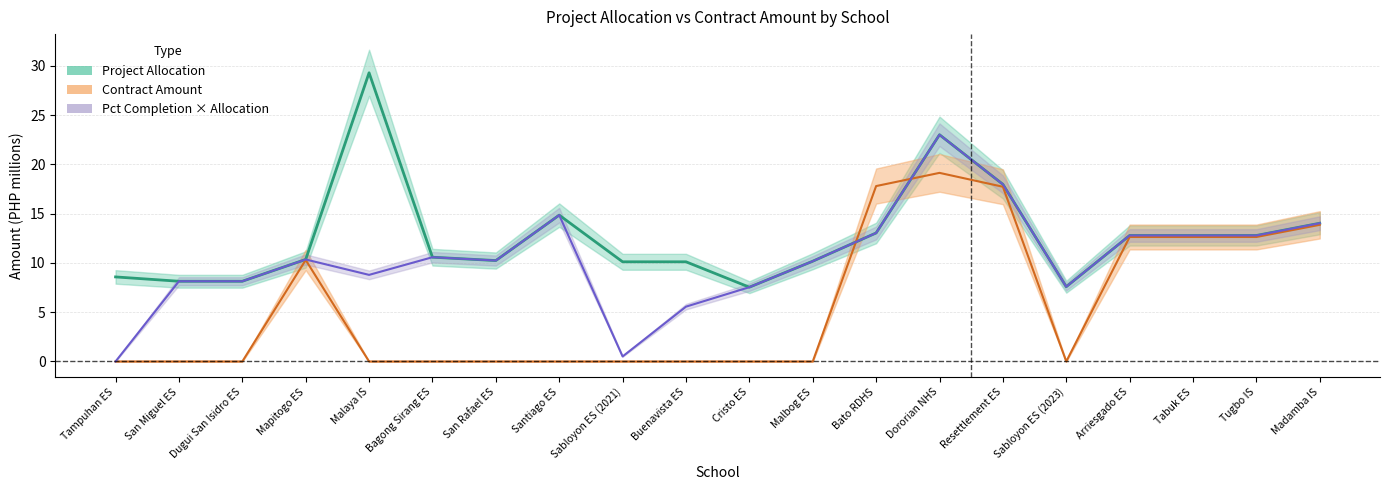

Which label corresponds to the largest value in the chart?

Malaya IS